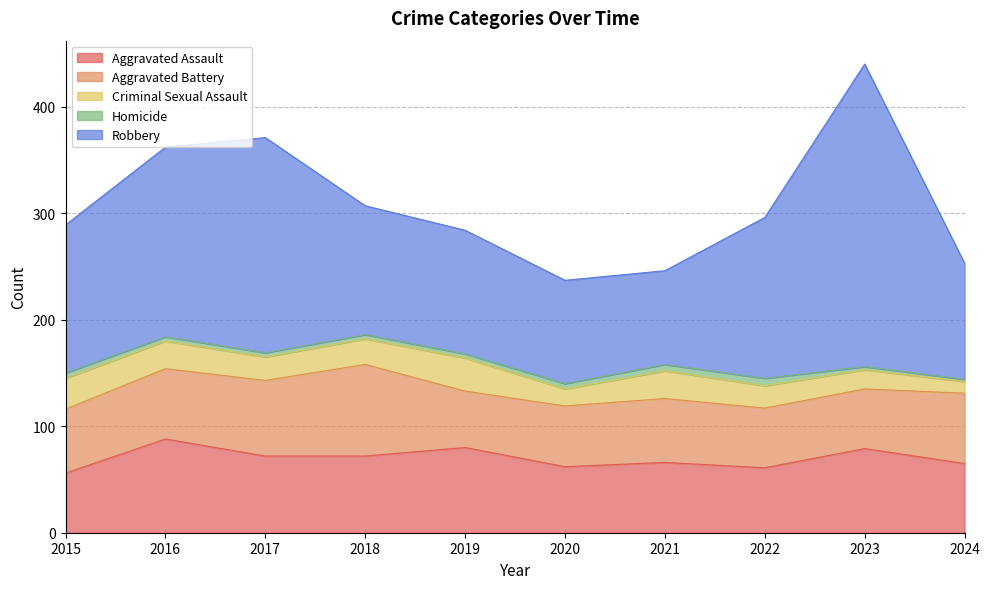

Does the chart have visible grid lines?

Yes